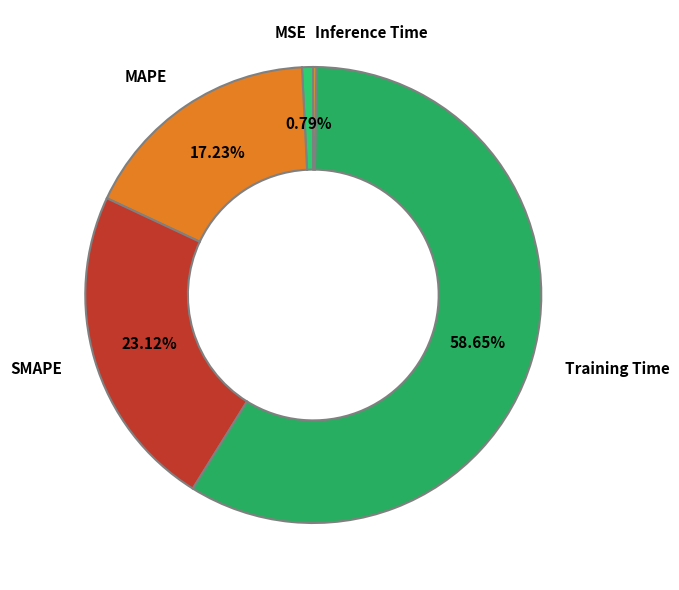

Which category accounts for the majority?

Training Time